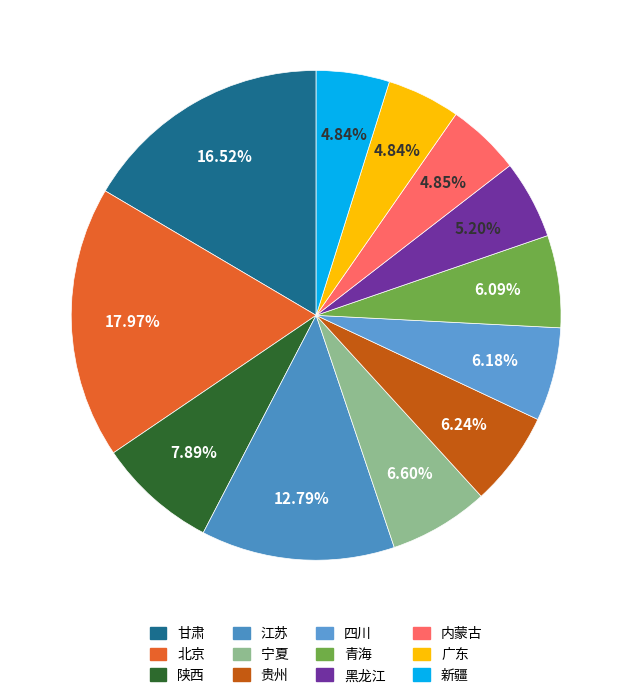

How many slices are in this pie chart?

12